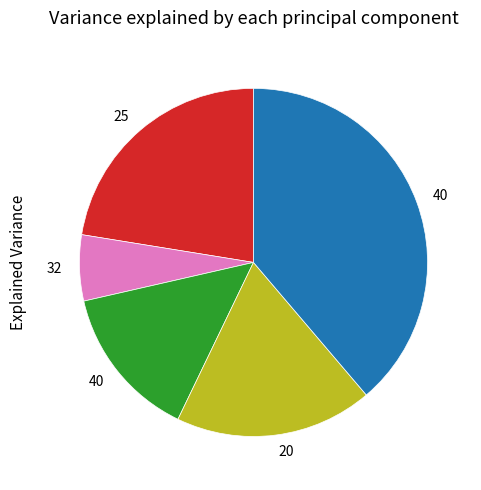

Does any single category account for the majority?

No